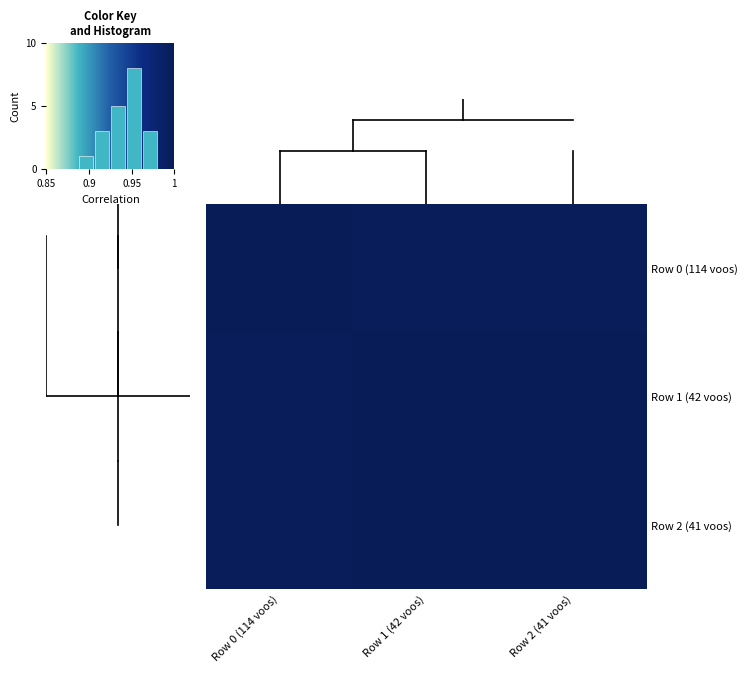

The 0 series shows 1.5 at Row 1 (42 voos). True or false?

False